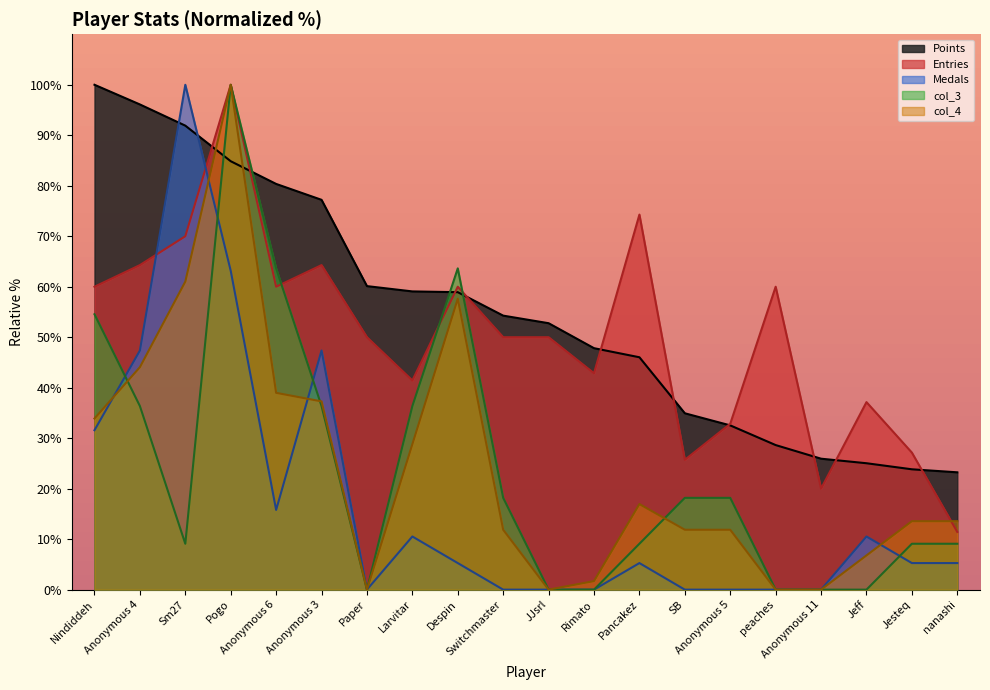

How many positive values does the col_4 series have?

16